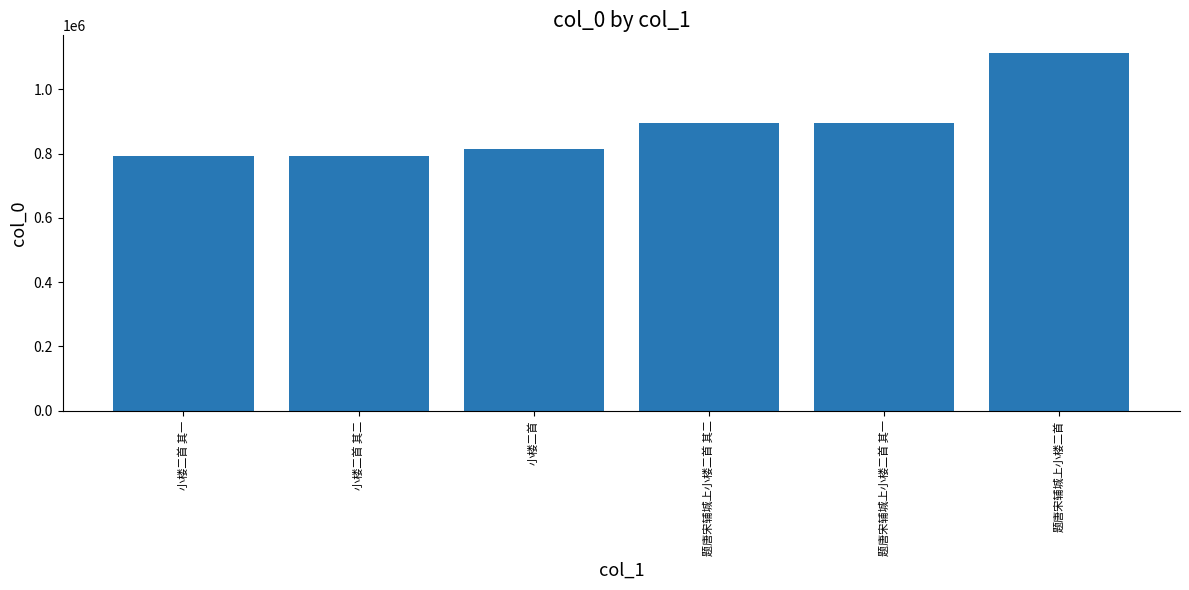

What is the average value?

884275